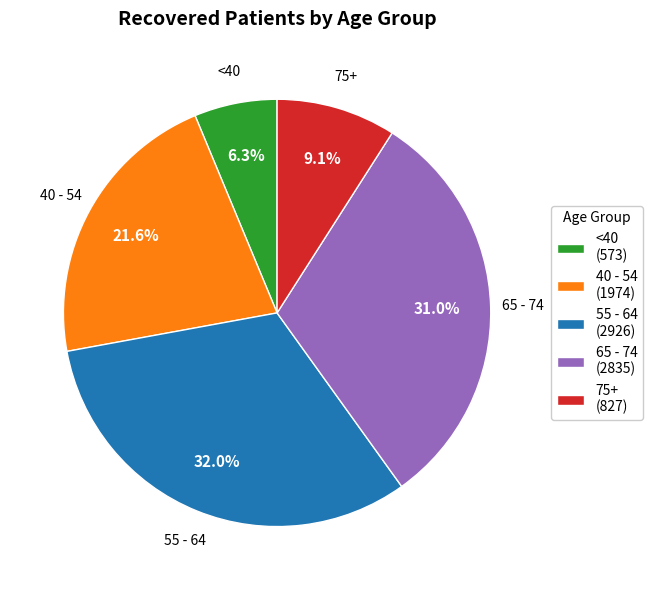

To the nearest percent, what is the average slice percentage?

20%